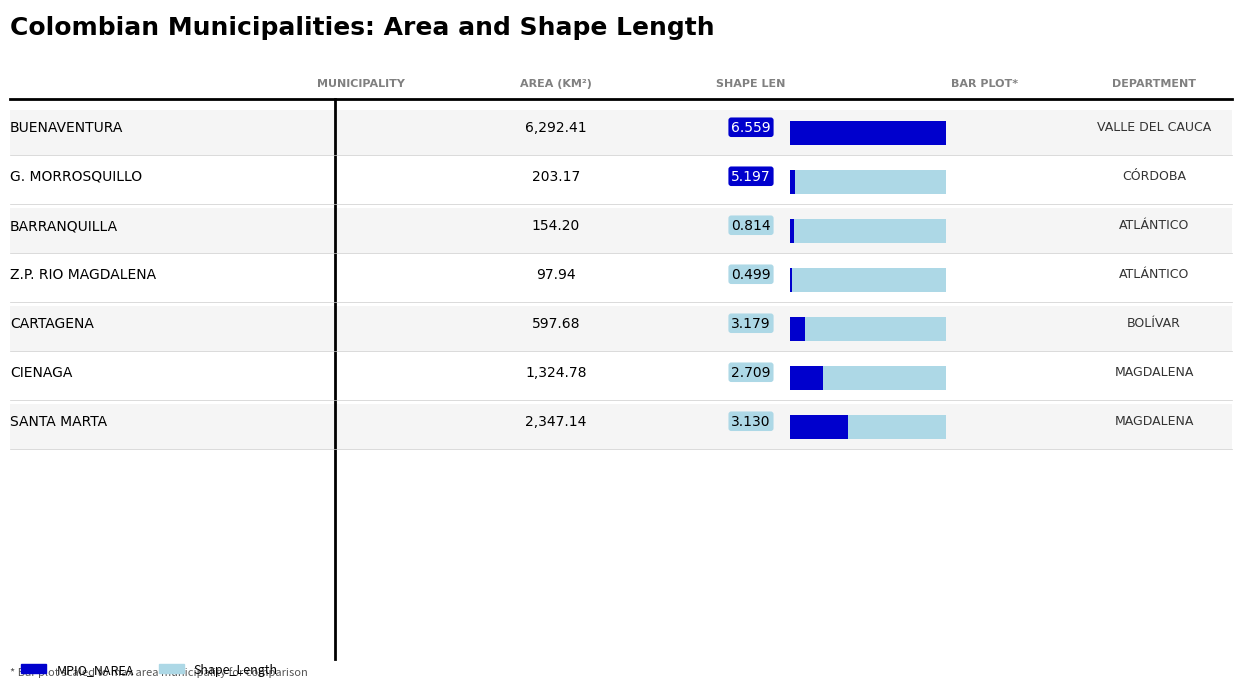

What is the label of the 7th bar from the left?

SANTA MARTA